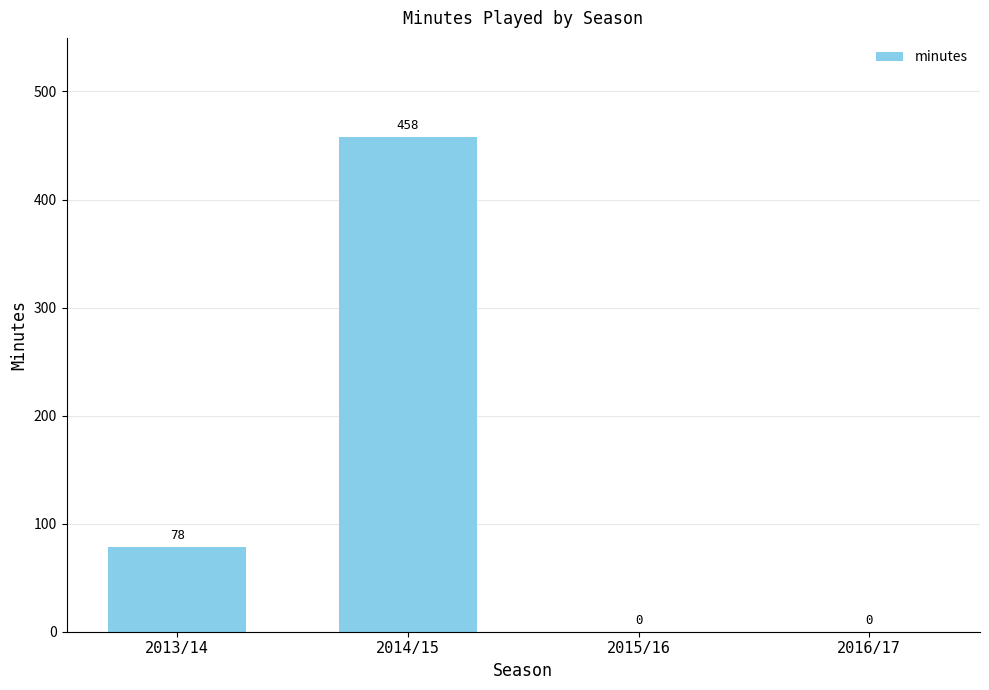

What is the maximum value shown in the chart?

458